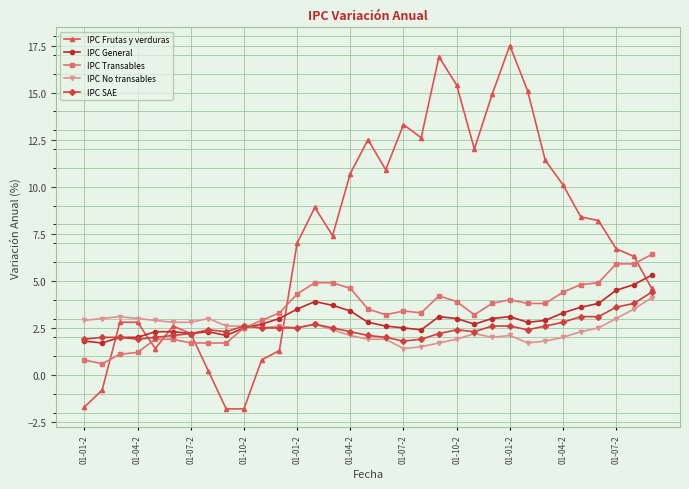

Which series has the widest spread of values?

IPC Frutas y verduras